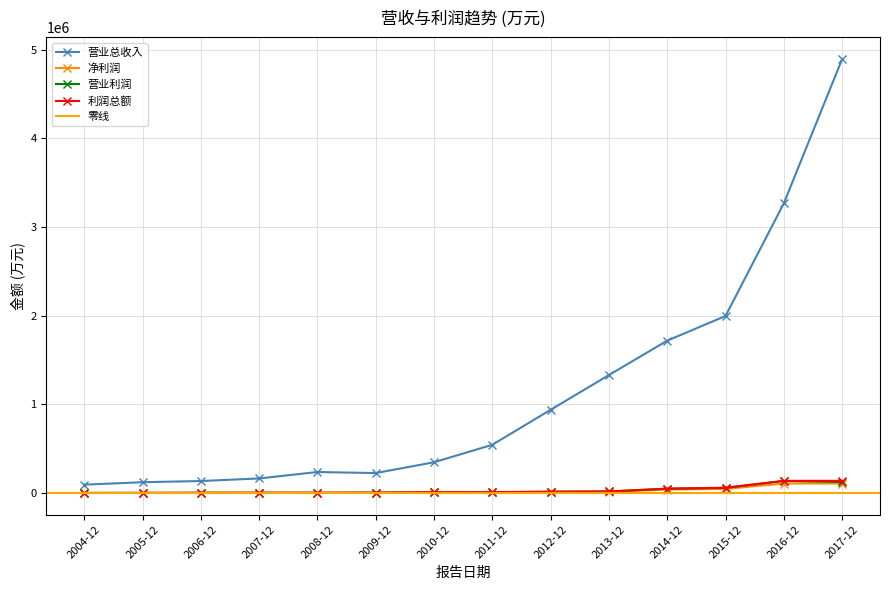

The value of 利润总额 at 2017-12 is 212373. True or false?

False